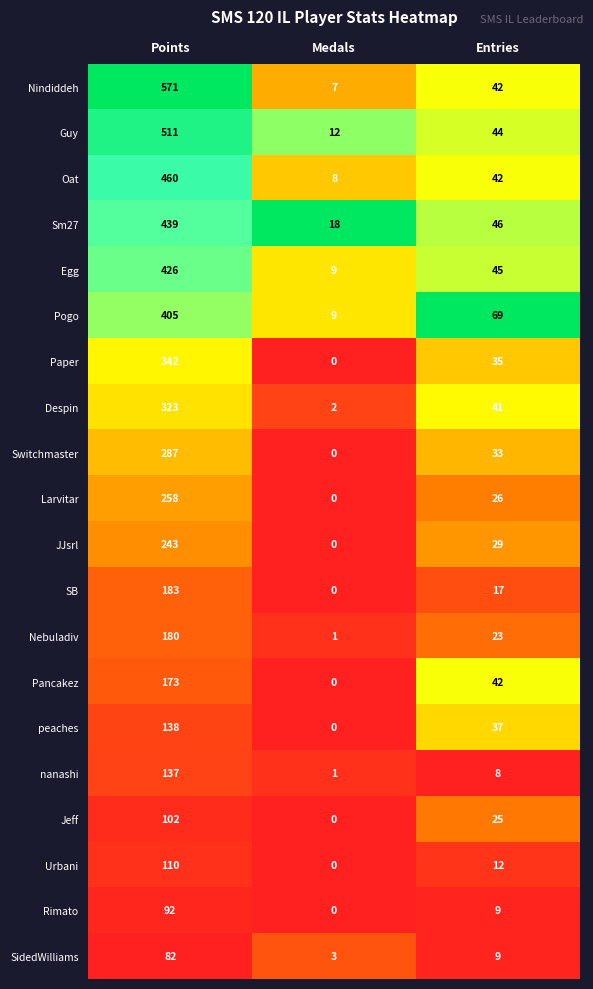

What is the difference between the maximum and minimum values in the SidedWilliams series?

79